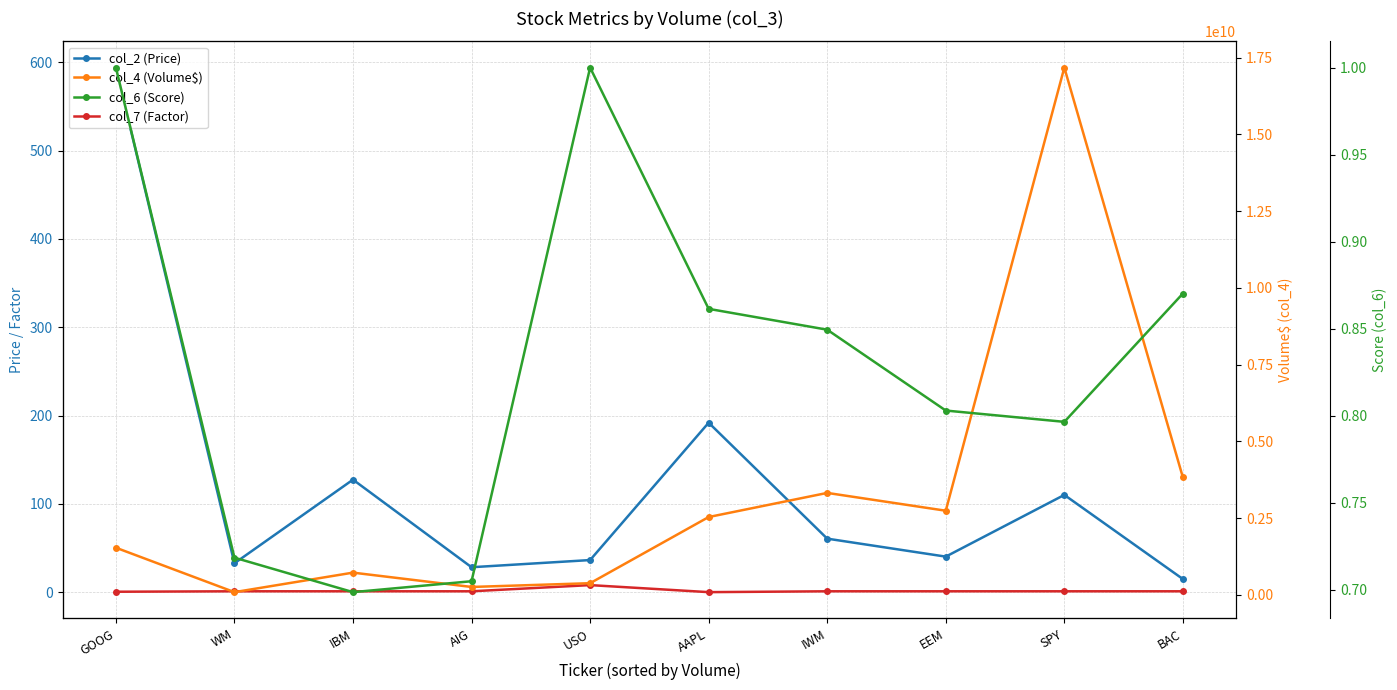

What position from the right is WM?

9